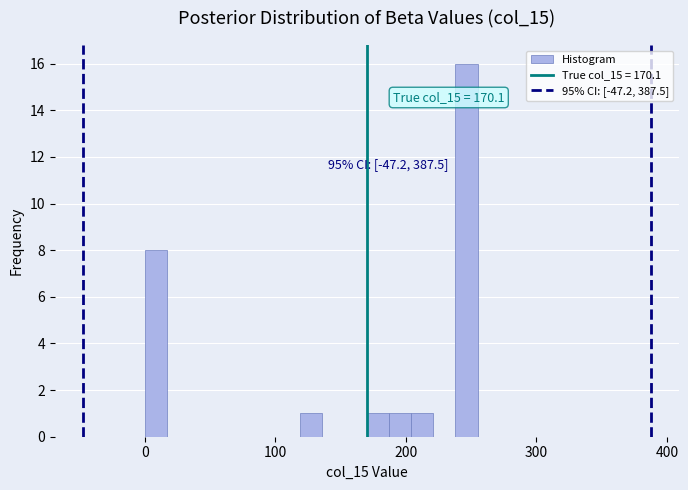

Around what value on the x-axis is the tallest bar? Give the approximate position of its centre, as read against the axis.

250